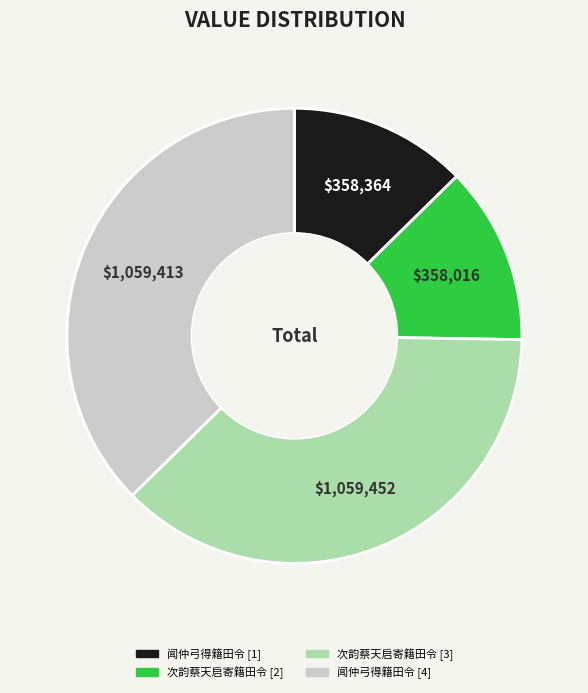

True or false: 次韵蔡天启寄籍田令 [3] accounts for 37% of the total.

True